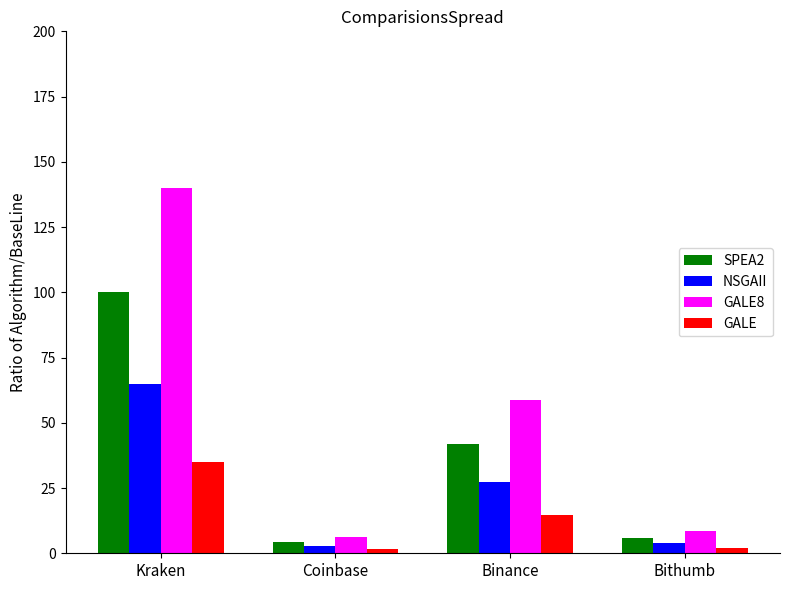

What value does the GALE8 series have at Binance?

58.7